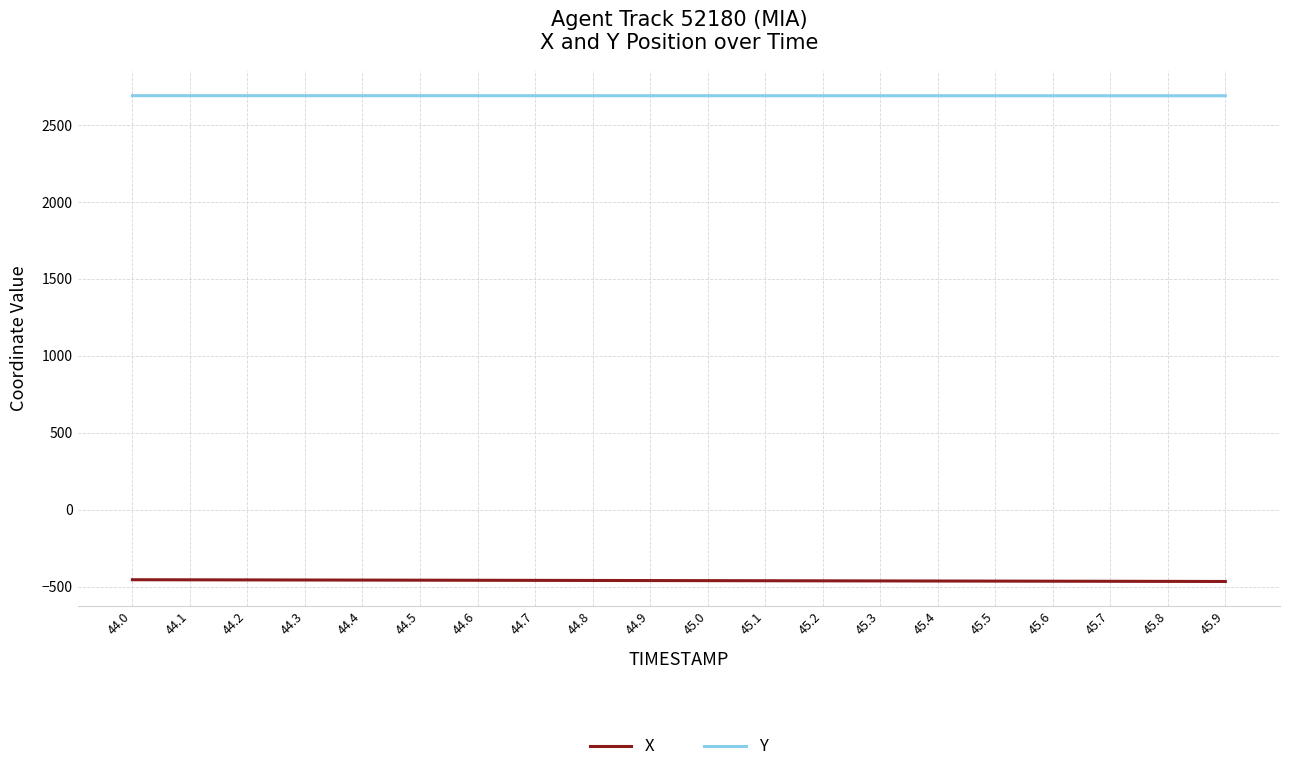

What is the approximate value of Y at 45.6?

2691.4